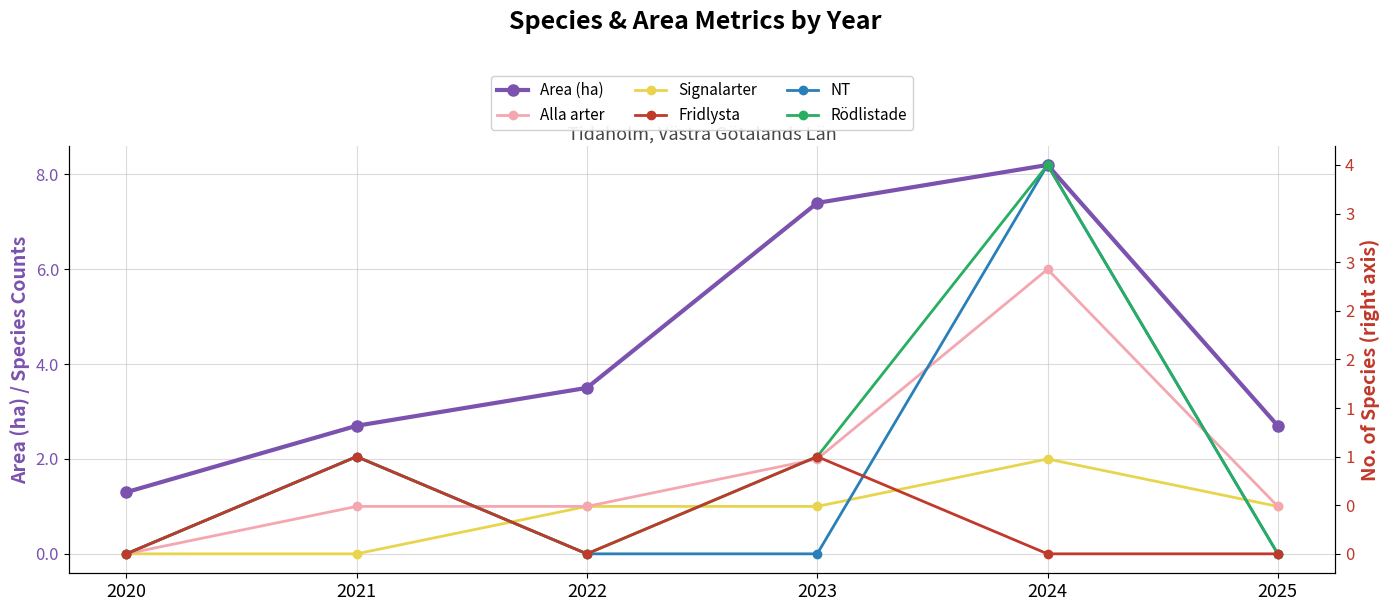

What is the total value across all series at 2022?

5.5